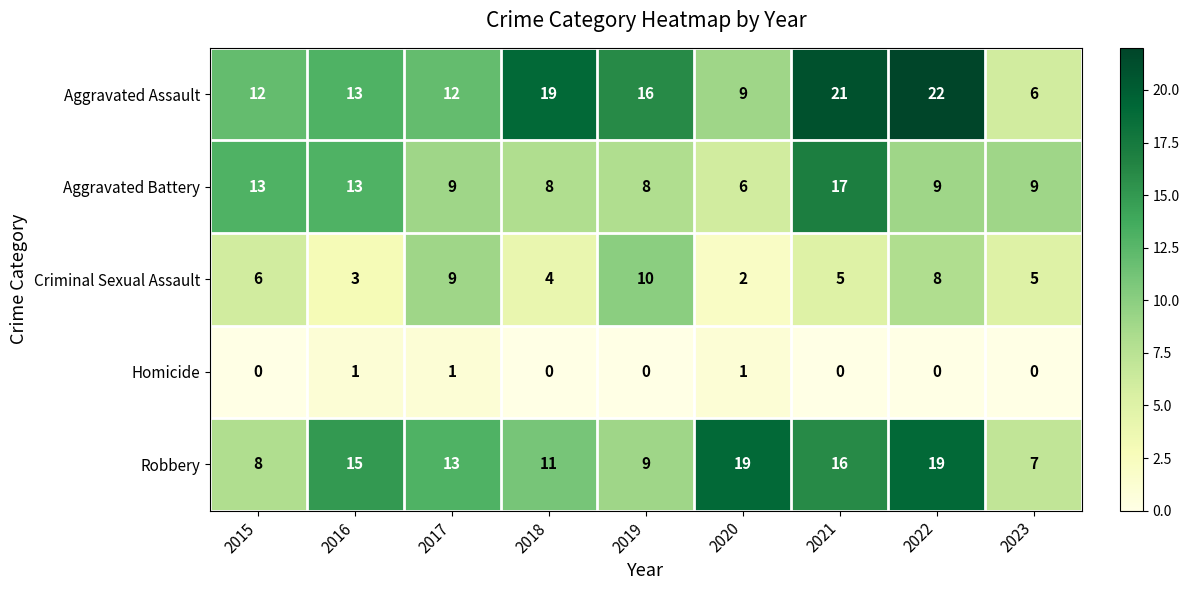

Which series has the largest total across all categories?

Aggravated Assault